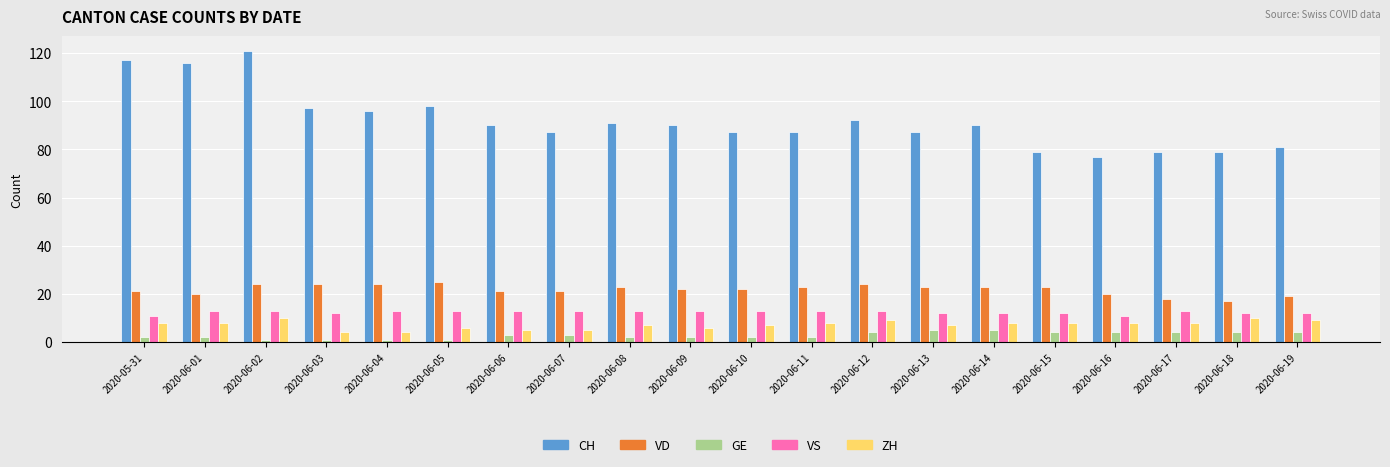

Reading left to right, what are all the values shown in this chart?

CH: 117	116	121	97	96	98	90	87	91	90	87	87	92	87	90	79	77	79	79	81
VD: 21	20	24	24	24	25	21	21	23	22	22	23	24	23	23	23	20	18	17	19
GE: 2	2	1	1	1	1	3	3	2	2	2	2	4	5	5	4	4	4	4	4
VS: 11	13	13	12	13	13	13	13	13	13	13	13	13	12	12	12	11	13	12	12
ZH: 8	8	10	4	4	6	5	5	7	6	7	8	9	7	8	8	8	8	10	9